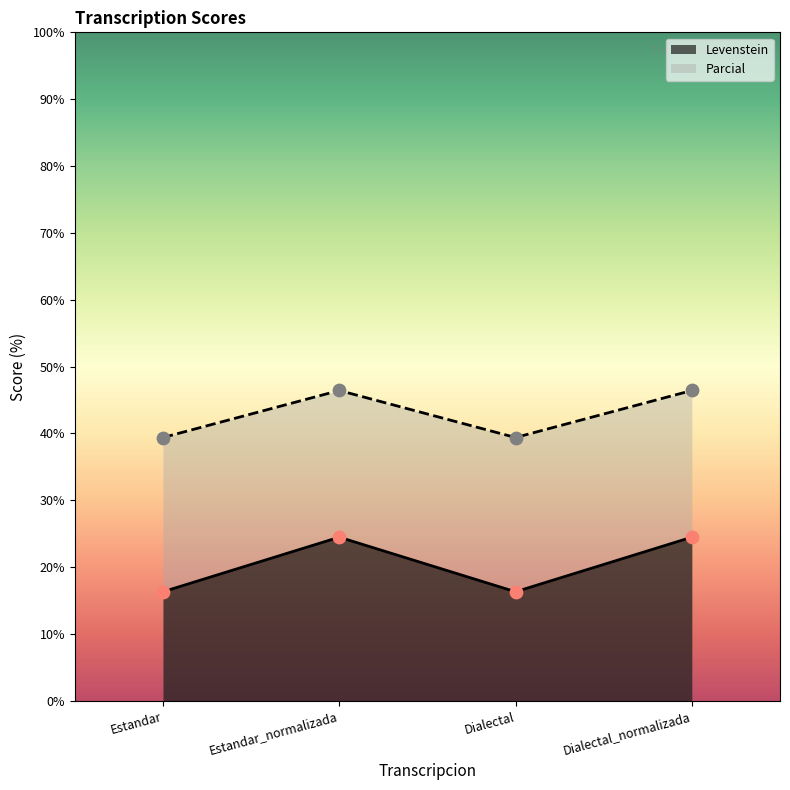

Which series has the largest total across all categories?

Parcial